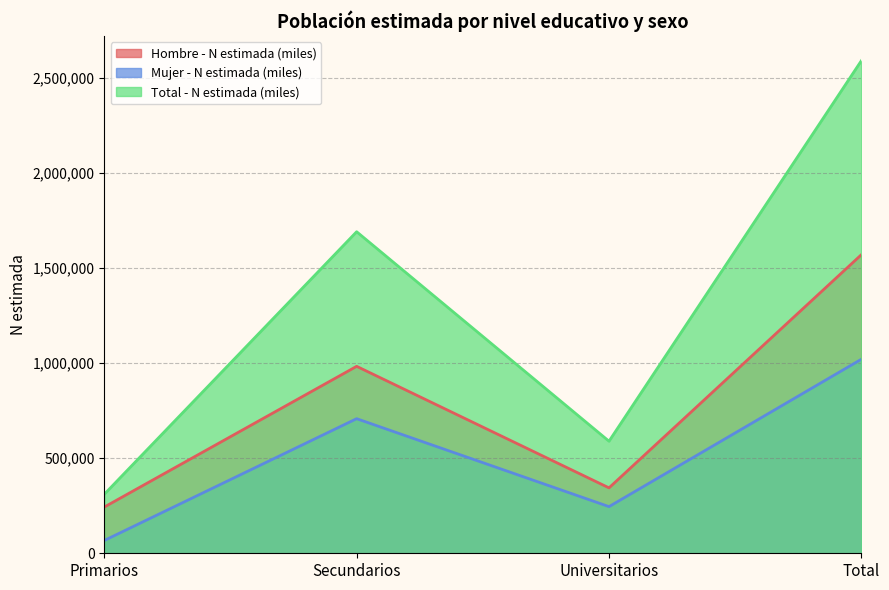

At which category is the sum across all series the highest?

Total